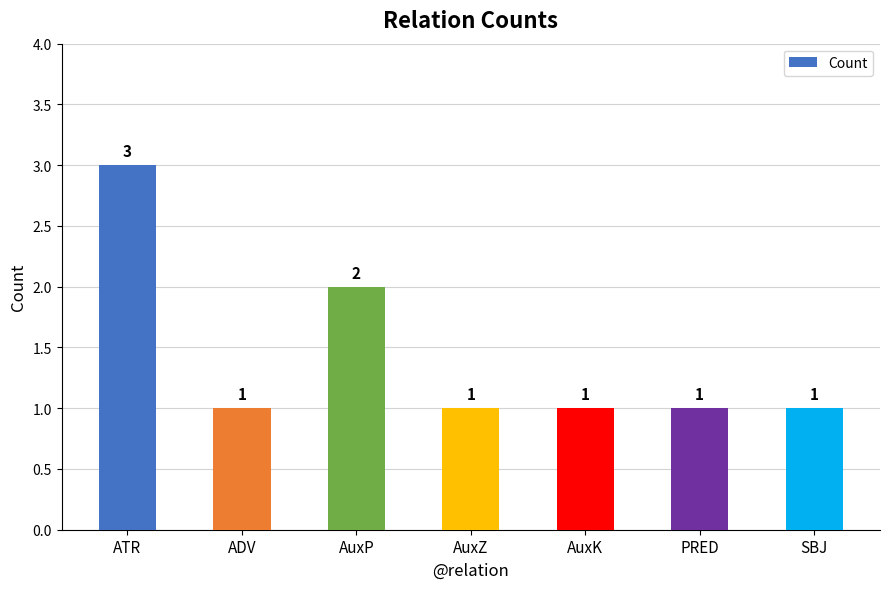

Is it true that the value at ATR is 5?

False